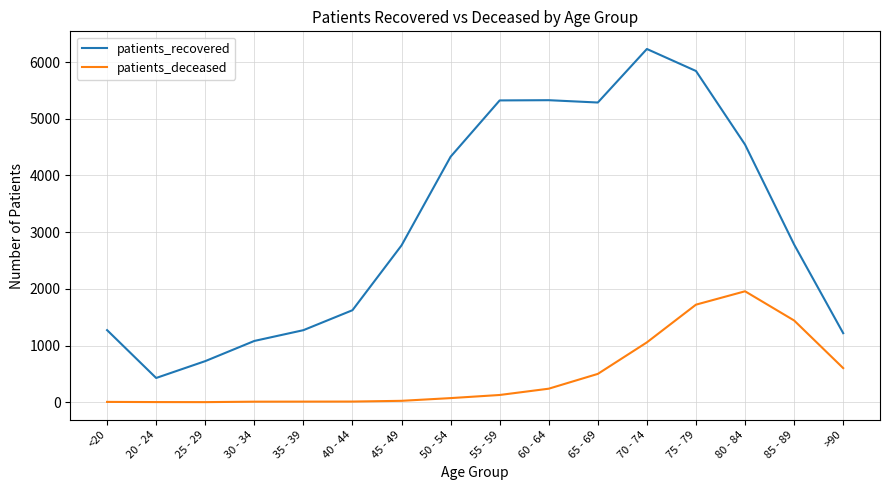

True or false: patients_recovered and patients_deceased intersect in this chart.

False